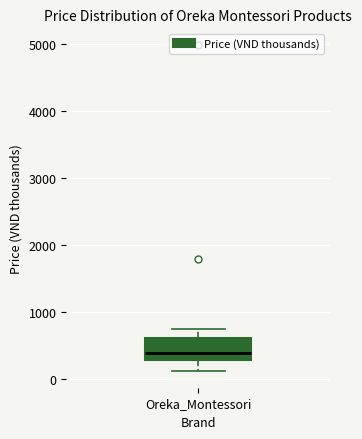

Transcribe this box plot: give where the median line is, the range the box spans, and where the two whiskers end, as read against the y-axis. The values are not printed on the chart, so give them approximately, as read against the axis.

median 400, box 300 to 600, whiskers 100 to 700